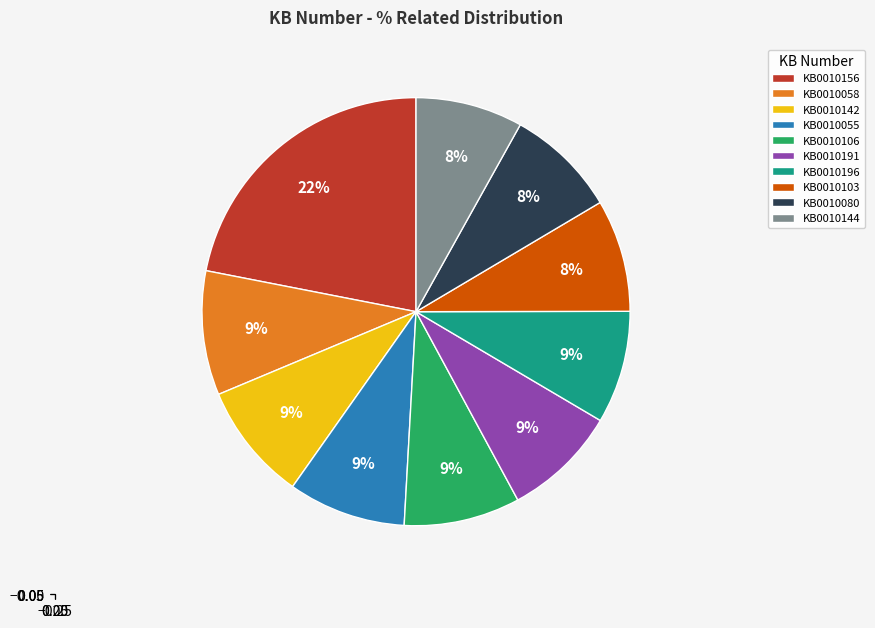

How many slices are in this pie chart?

10